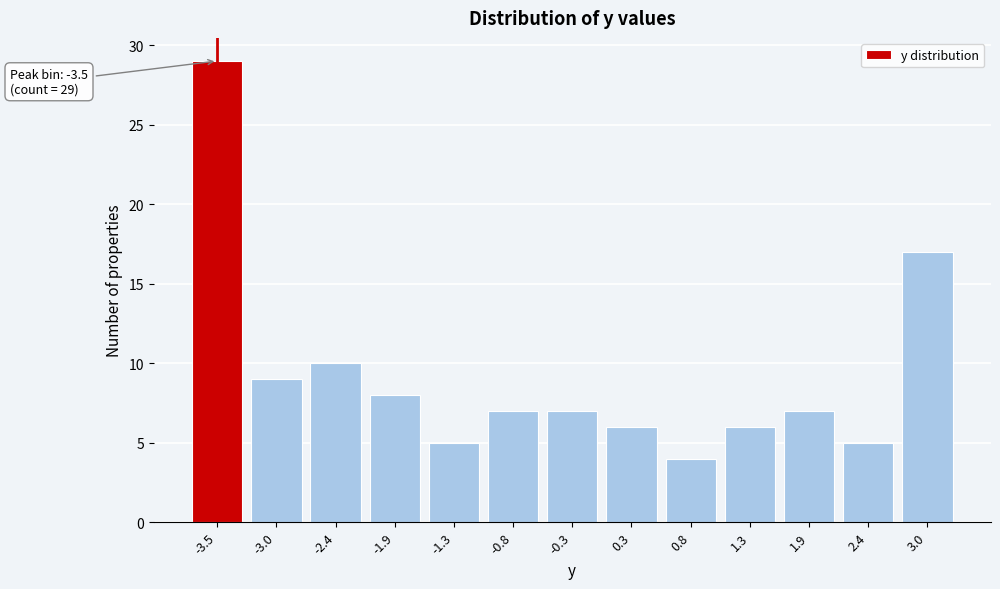

Reading left to right, list all the values displayed in this chart.

29	9	10	8	5	7	7	6	4	6	7	5	17